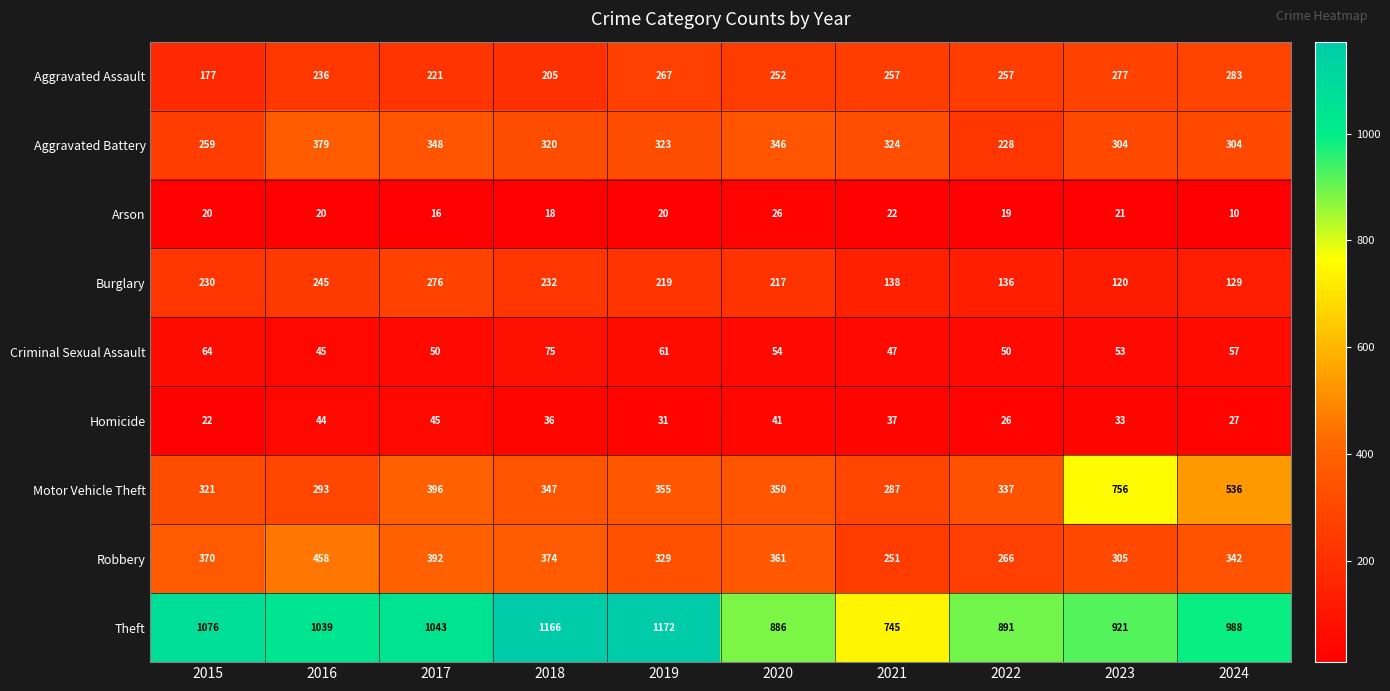

Which series has the widest spread of values?

Motor Vehicle Theft